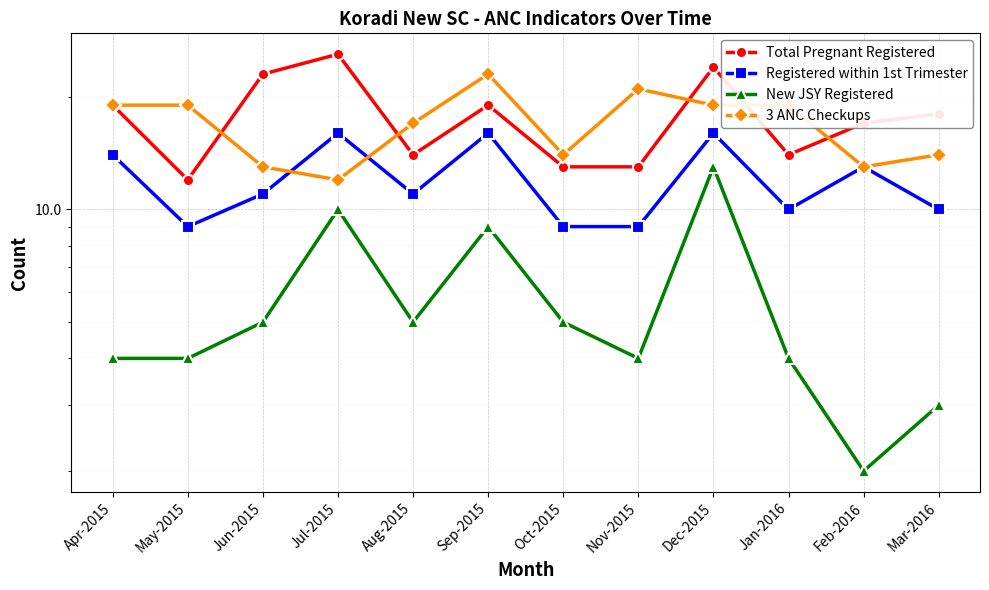

In Total Pregnant Registered, how many points are lower than both neighbors (excluding endpoints)?

3